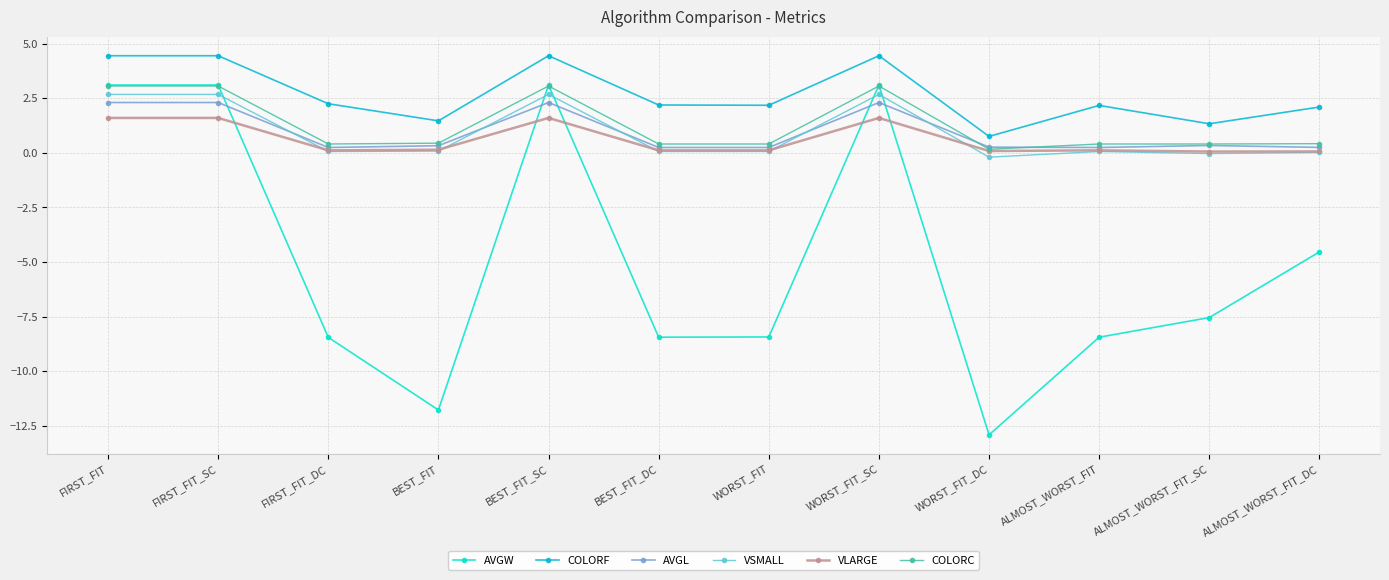

What is the difference between the maximum and minimum values in the AVGL series?

2.1